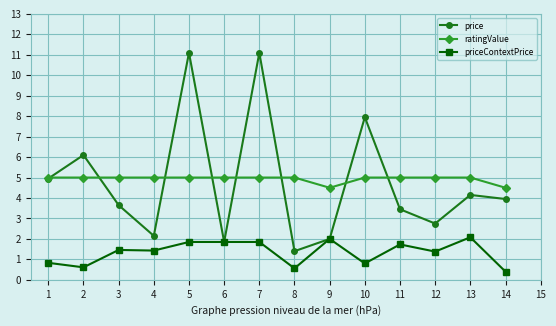

What is the value of the price point at the 2nd from the left?

6.1